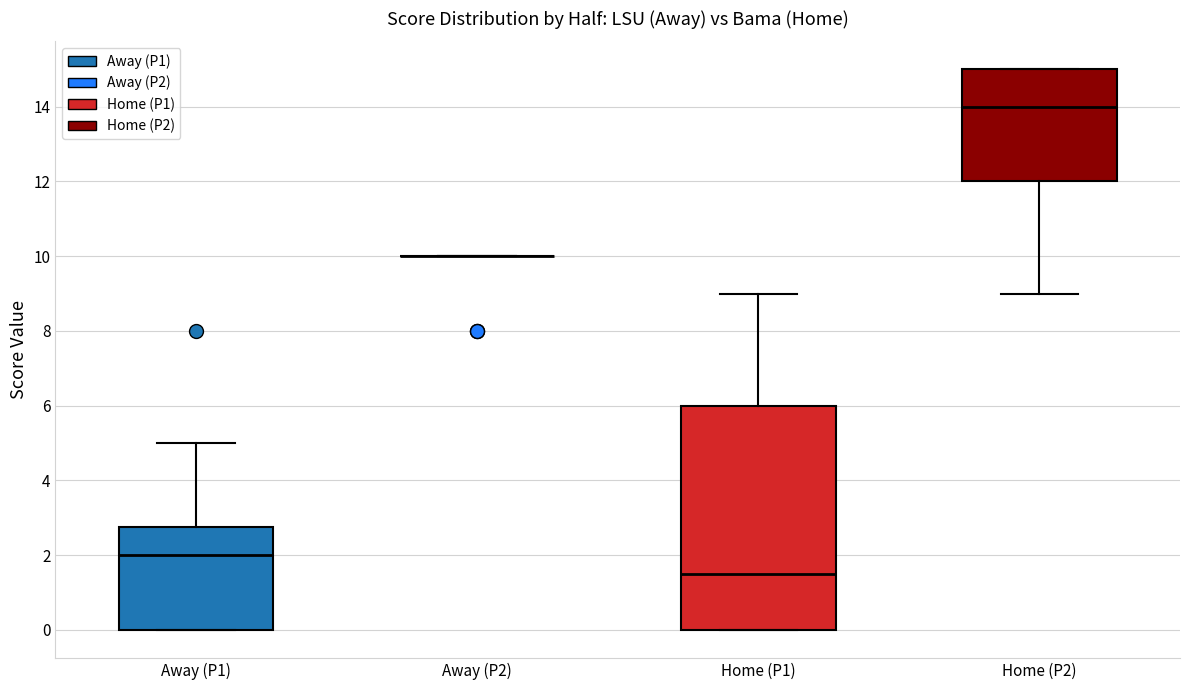

Reading left to right, read every box against the y-axis: the position of its median line, the range the box covers, and the ends of its whiskers. The values are not printed on the chart, so give them approximately, as read against the axis.

Away (P1): median 2.0, box 0.0 to 2.8, whiskers 0.0 to 5.0
Away (P2): box collapsed to a line at 10.0, whiskers 10.0 to 10.0
Home (P1): median 1.6, box 0.0 to 6.0, whiskers 0.0 to 9.0
Home (P2): median 14.0, box 12.0 to 15.0, whiskers 9.0 to 15.0